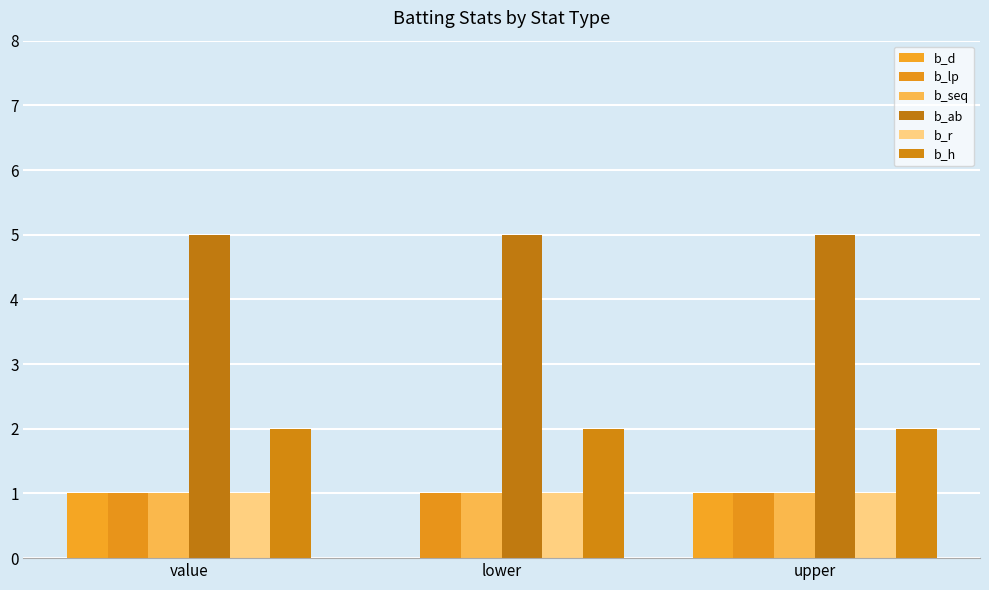

What is the label of the 2nd bar from the left?

lower